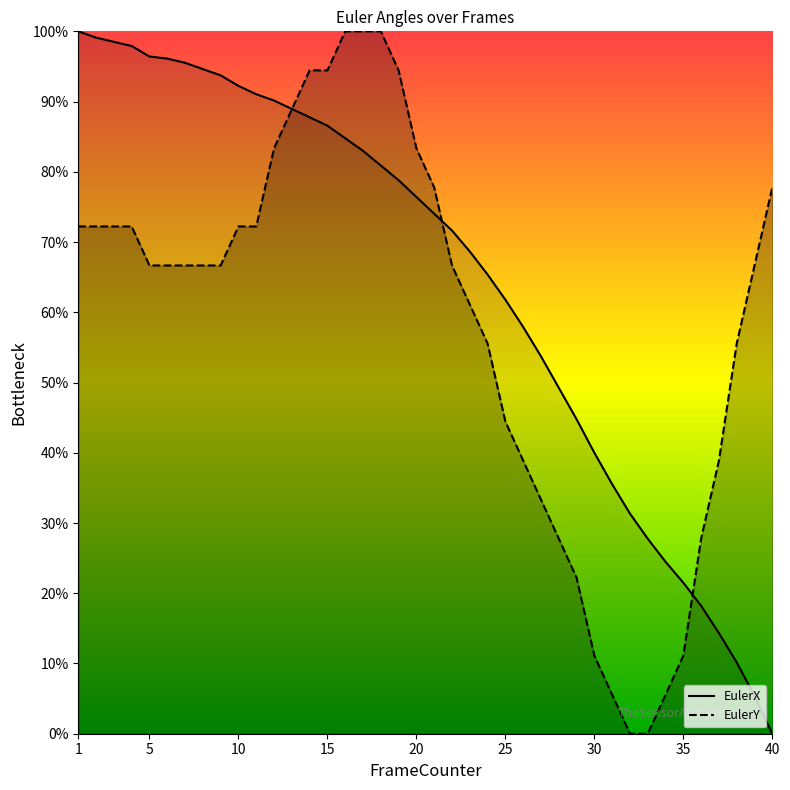

True or false: EulerY has more than 0 interior local peaks.

False